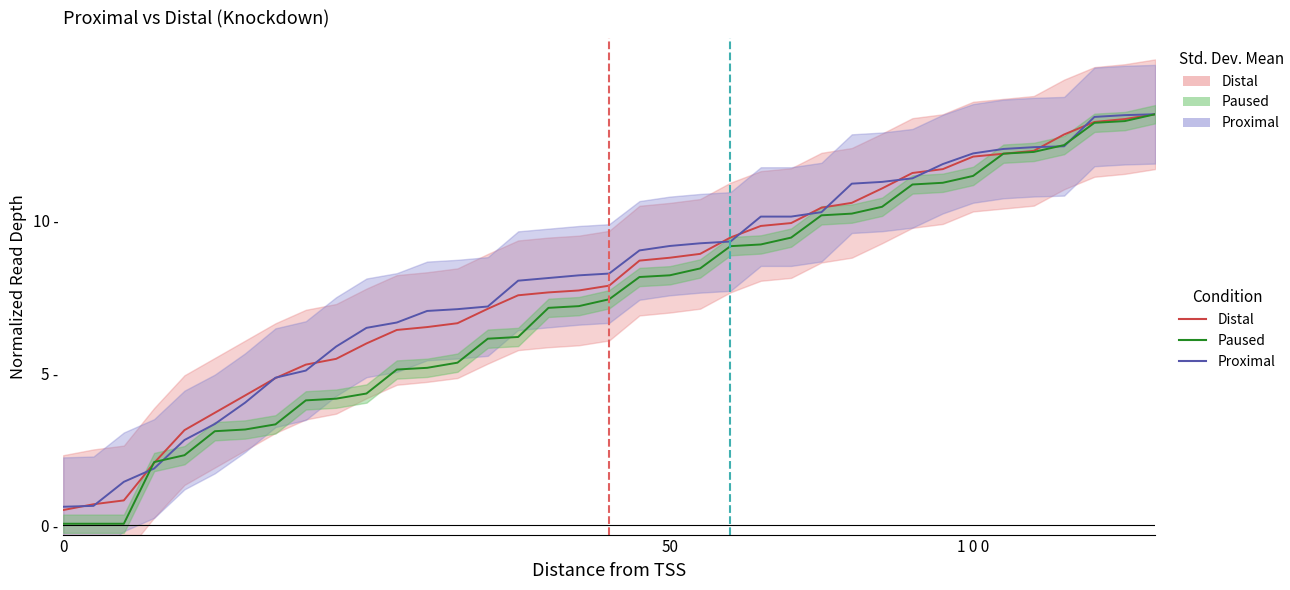

Reading left to right, list all the values displayed in this chart.

Distal: 0.5	0.7	0.8	2.1	3.1	3.7	4.3	4.8	5.3	5.5	6.0	6.4	6.5	6.6	7.1	7.6	7.7	7.7	7.9	8.7	8.8	8.9	9.5	9.8	9.9	10.4	10.6	11.1	11.6	11.7	12.1	12.2	12.3	12.8	13.2	13.3	13.5
Proximal: 0.6	0.6	1.4	1.9	2.8	3.3	4.0	4.9	5.1	5.9	6.5	6.7	7.0	7.1	7.2	8.0	8.1	8.2	8.3	9.0	9.2	9.3	9.3	10.1	10.1	10.3	11.2	11.3	11.4	11.9	12.2	12.4	12.4	12.4	13.4	13.5	13.5
Paused: 0.1	0.1	0.1	2.1	2.3	3.1	3.1	3.3	4.1	4.2	4.3	5.1	5.2	5.3	6.1	6.2	7.1	7.2	7.4	8.2	8.2	8.4	9.2	9.2	9.4	10.2	10.2	10.5	11.2	11.2	11.5	12.2	12.3	12.5	13.2	13.3	13.5